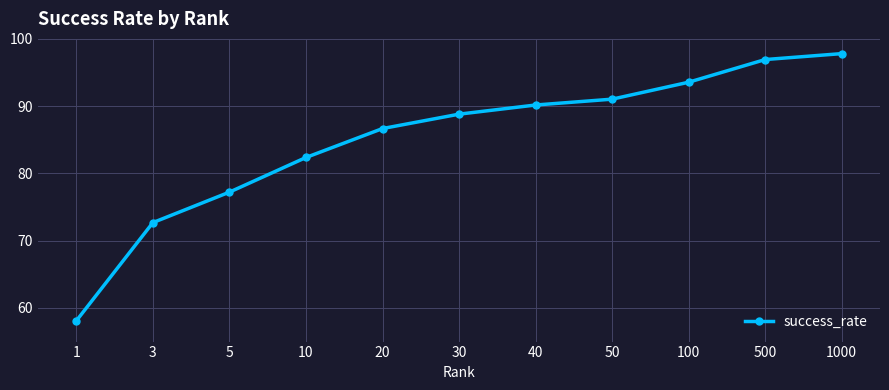

Is it true that the value at 500 is 40.9?

False